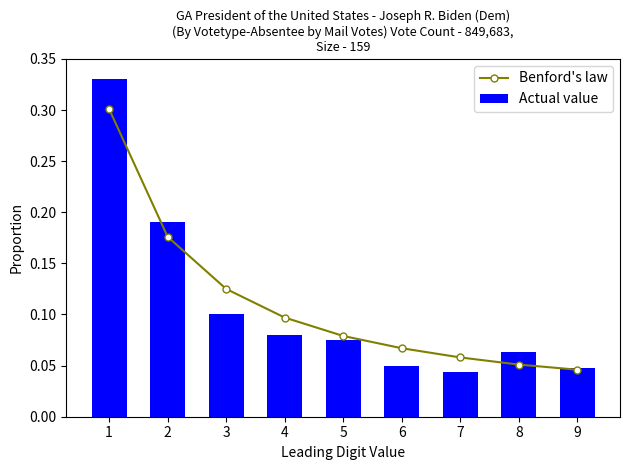

Between 1 and 8, which series saw the biggest shift?

Actual value